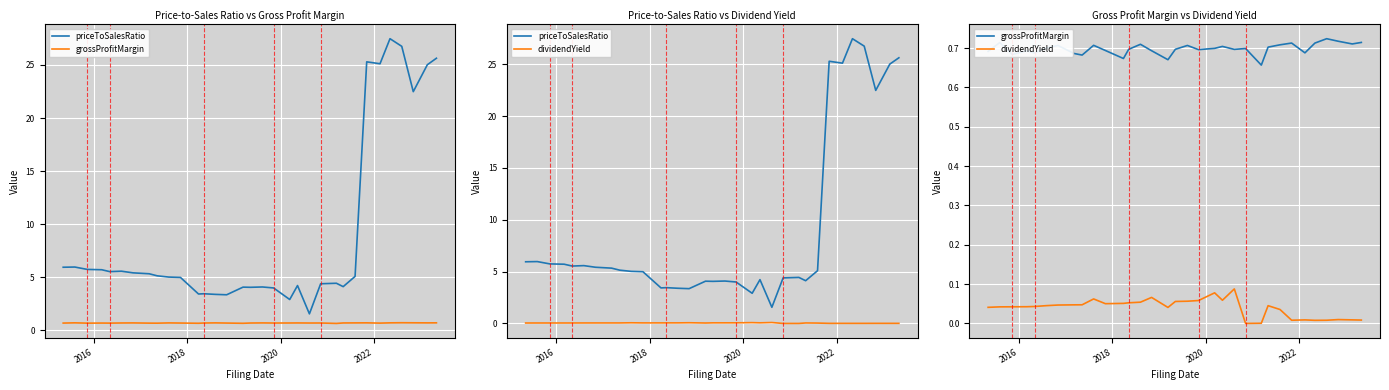

List the series in order of their peak value, lowest first.

dividendYield, grossProfitMargin, priceToSalesRatio